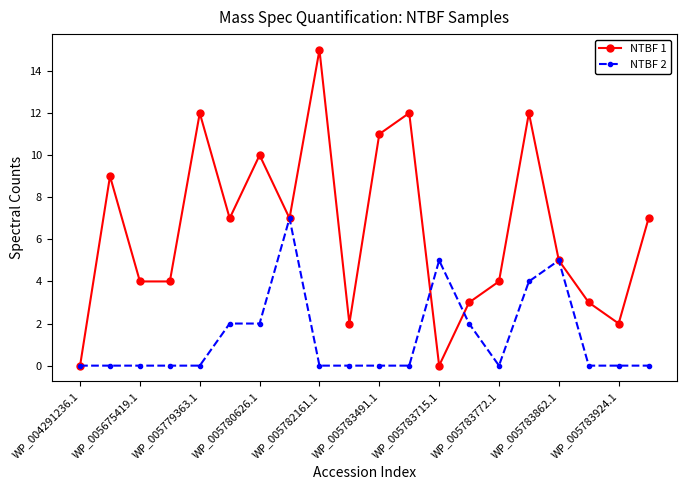

List the series in order of their peak value, lowest first.

NTBF 2, NTBF 1